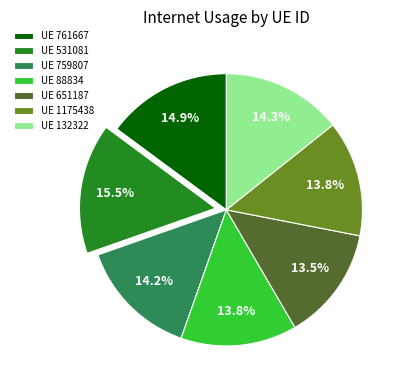

Is there any slice that represents more than half of the pie?

No